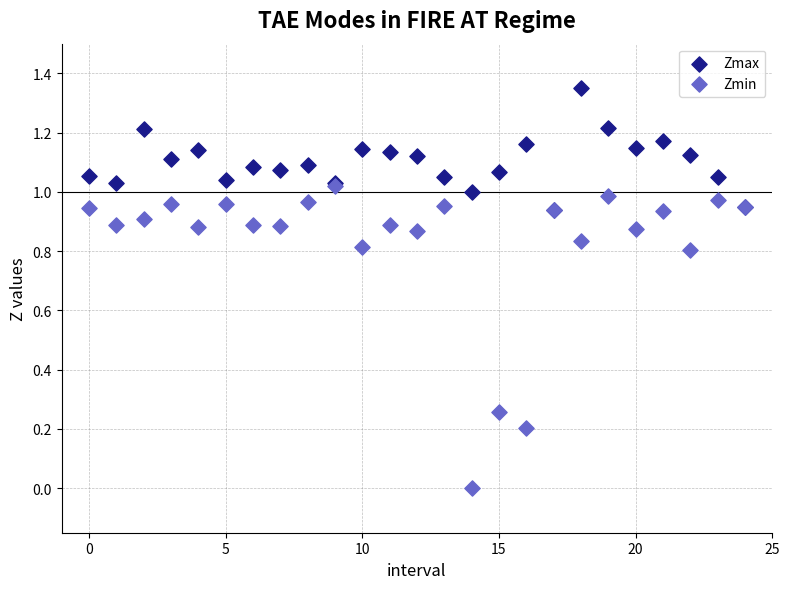

Which series has the largest Y range (max minus min)?

Zmin